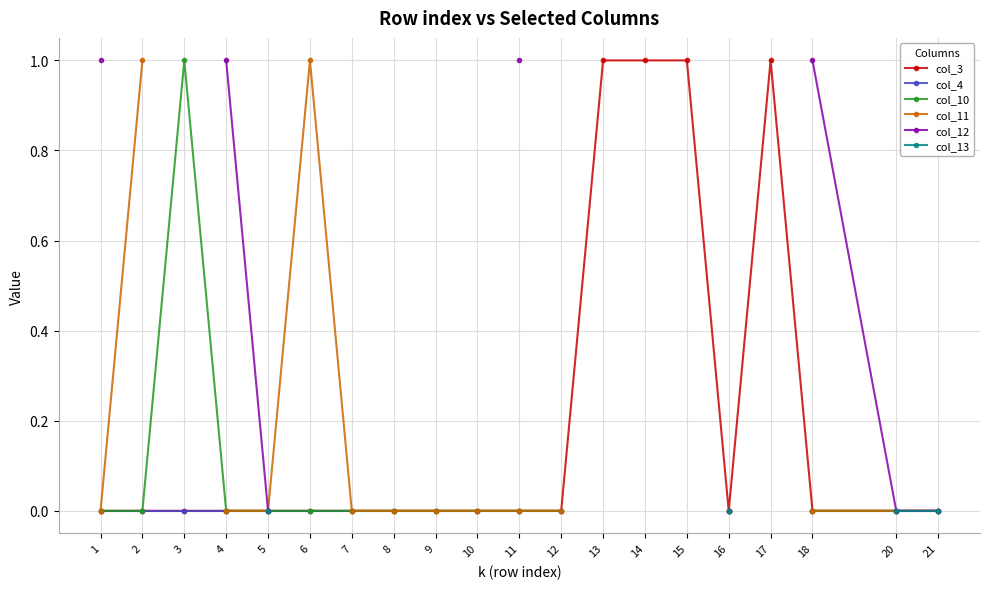

Is this an area chart (filled region under the line)?

No